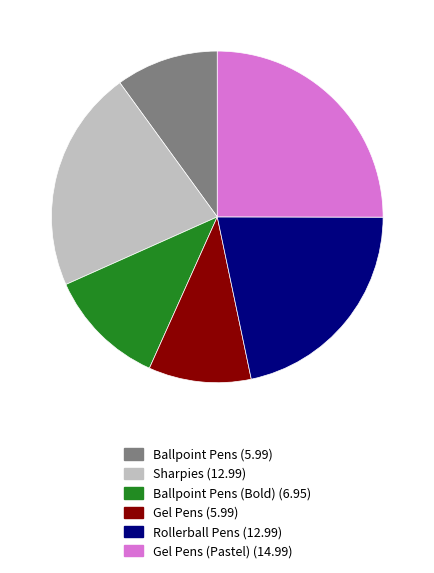

Is there any slice that represents more than half of the pie?

No